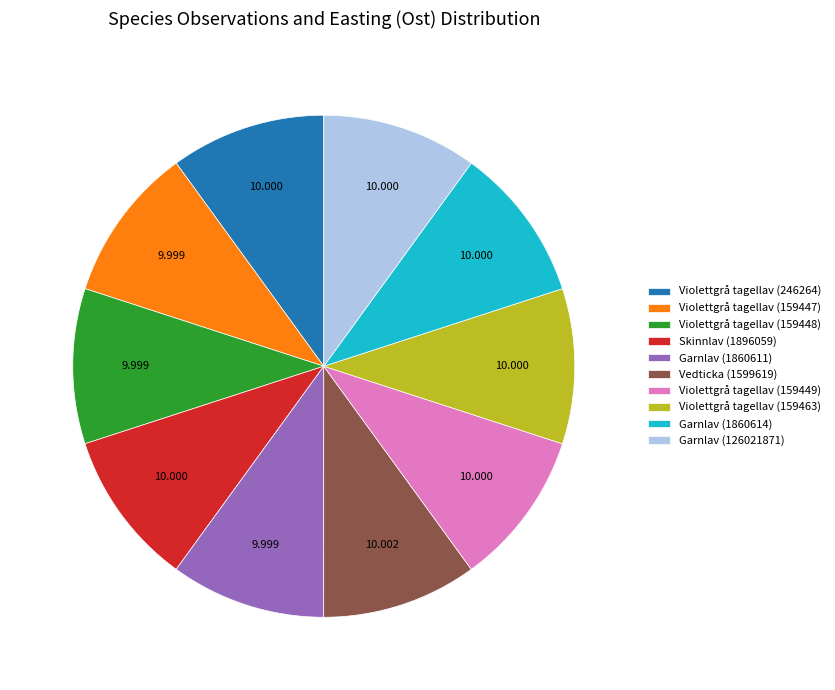

Does any single category account for the majority?

No